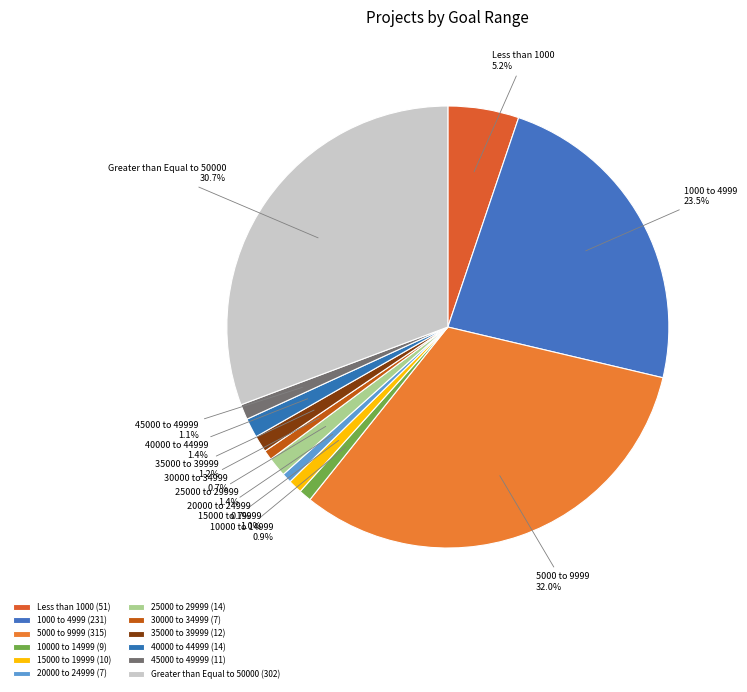

How much of the chart is everything except 30000 to 34999?

99.3%